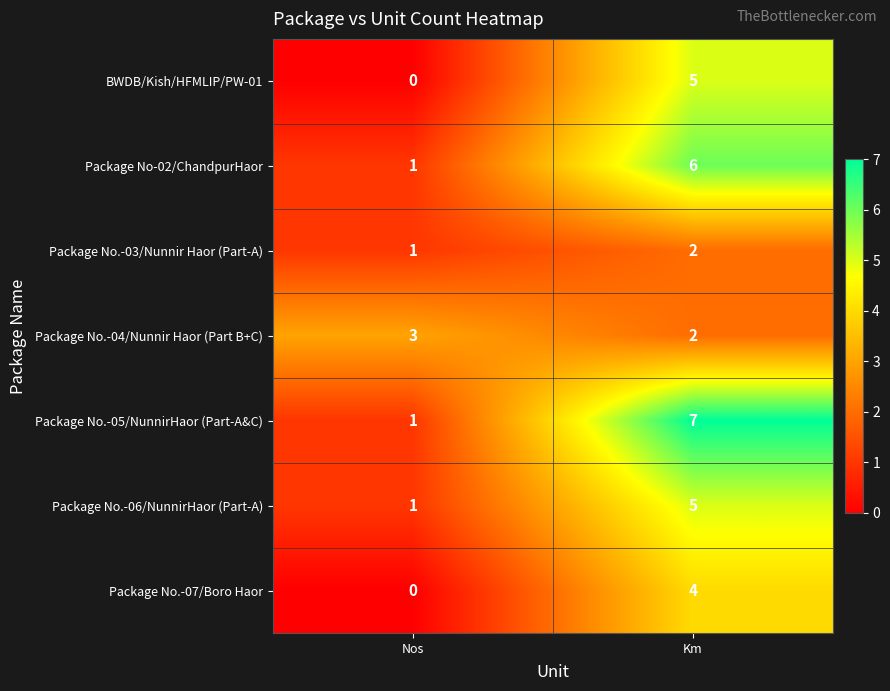

What is the sum of all BWDB/Kish/HFMLIP/PW-01 values?

5